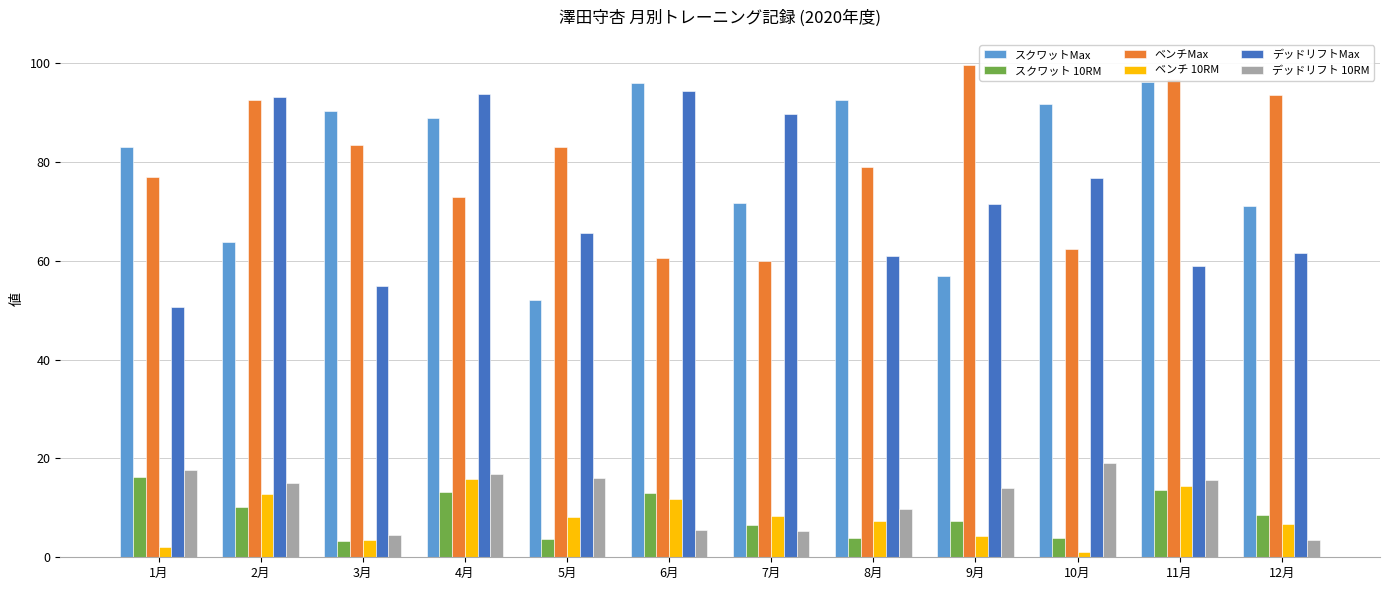

Where is ベンチMax nearest to the value 79?

8月